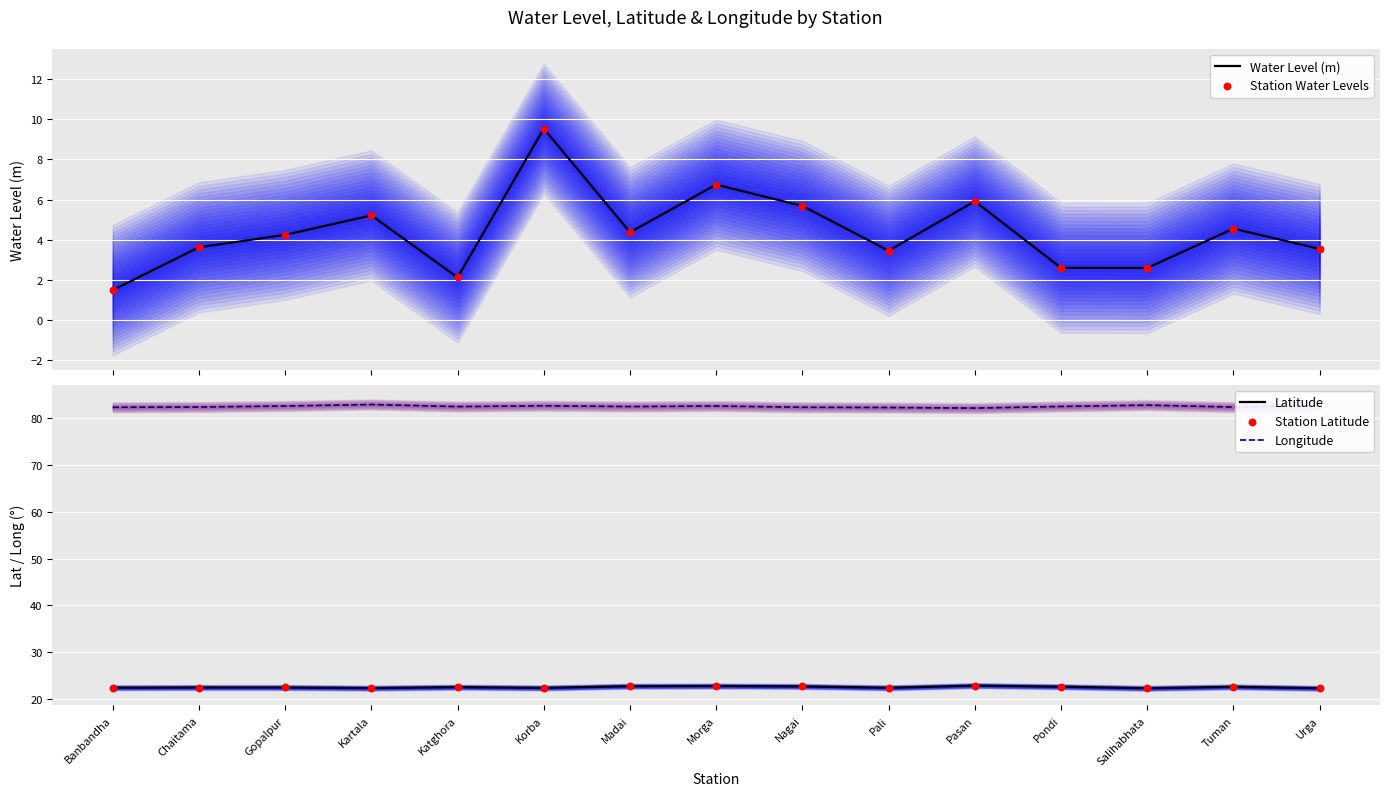

What are all the series names shown in the legend?

Water Level (m), Station Water Levels, Latitude, Longitude, Station Latitude